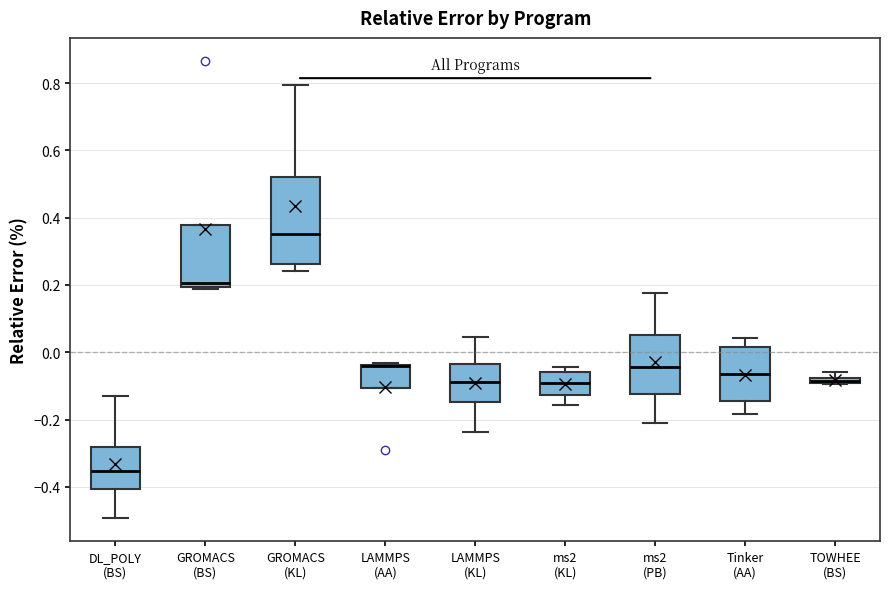

Comparing the boxes themselves (not the whiskers), which one is the tallest?

GROMACS (KL)